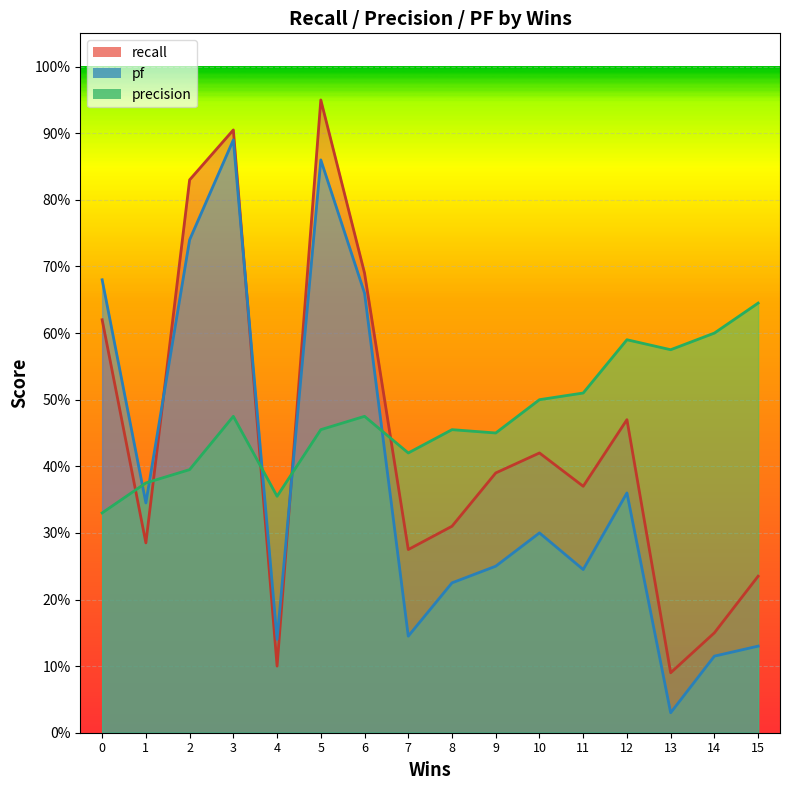

How many lines are shown in the chart?

3